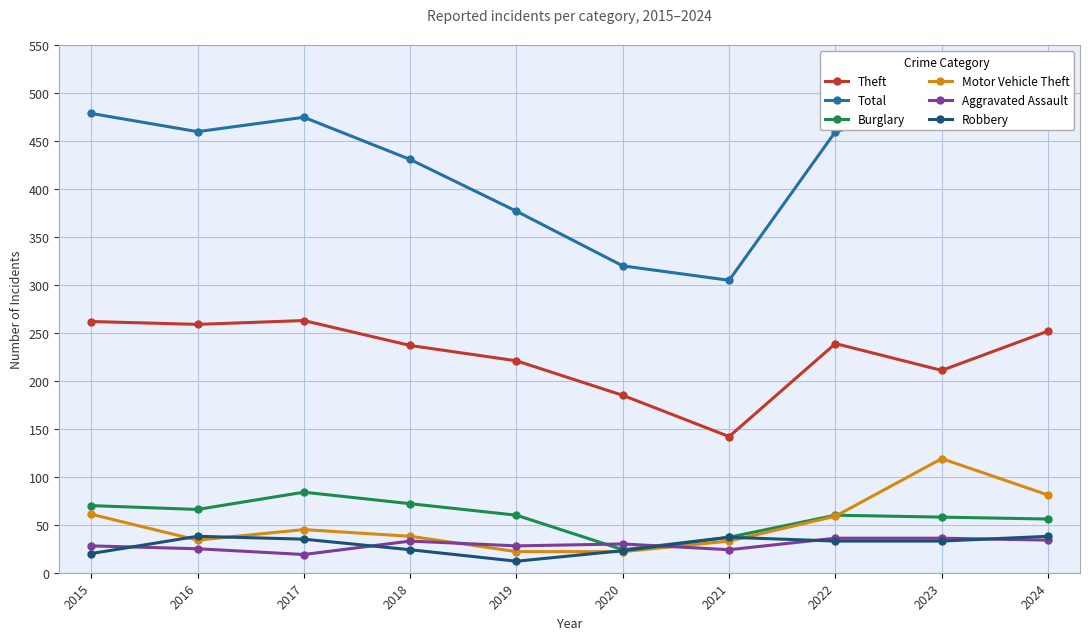

Rank the categories by Robbery value from lowest to highest.

2019, 2015, 2020, 2018, 2022, 2023, 2017, 2021, 2016, 2024